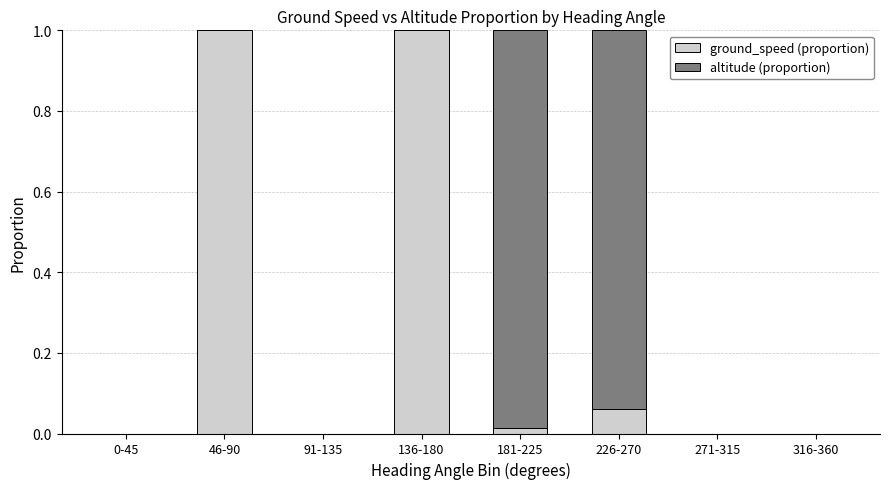

What is the sum of all ground_speed (proportion) values?

2.1